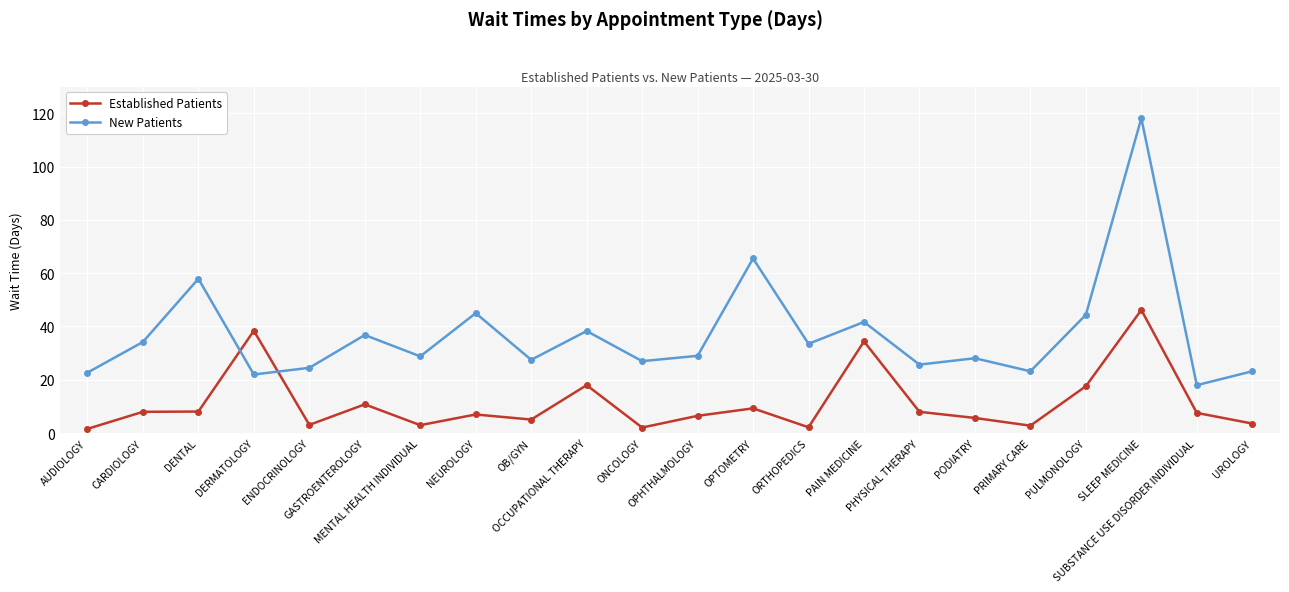

What are all the series names shown in the legend?

Established Patients, New Patients